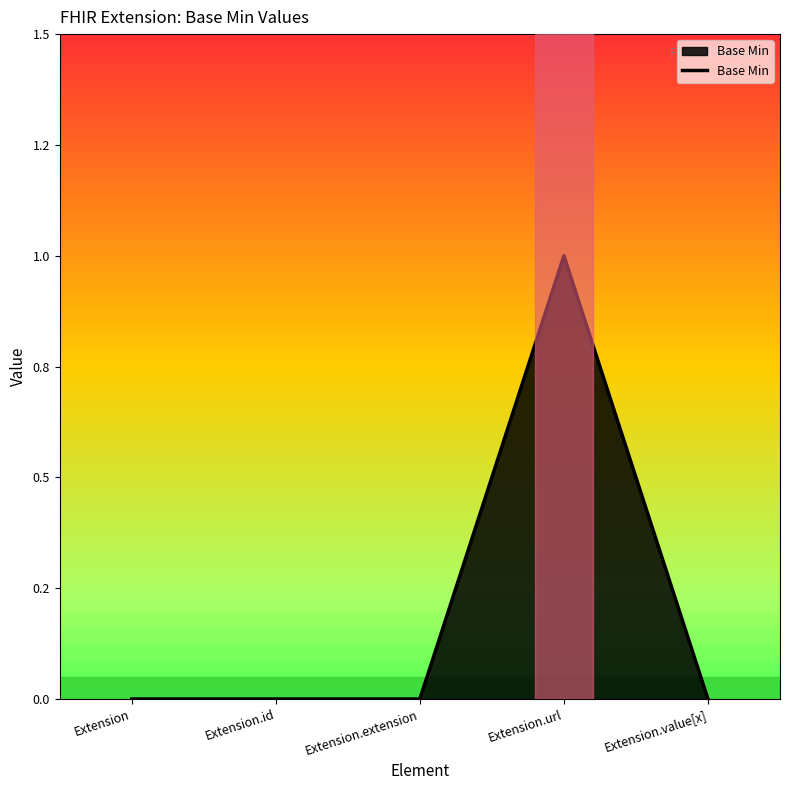

What is the label of the 3rd point from the left?

Extension.extension